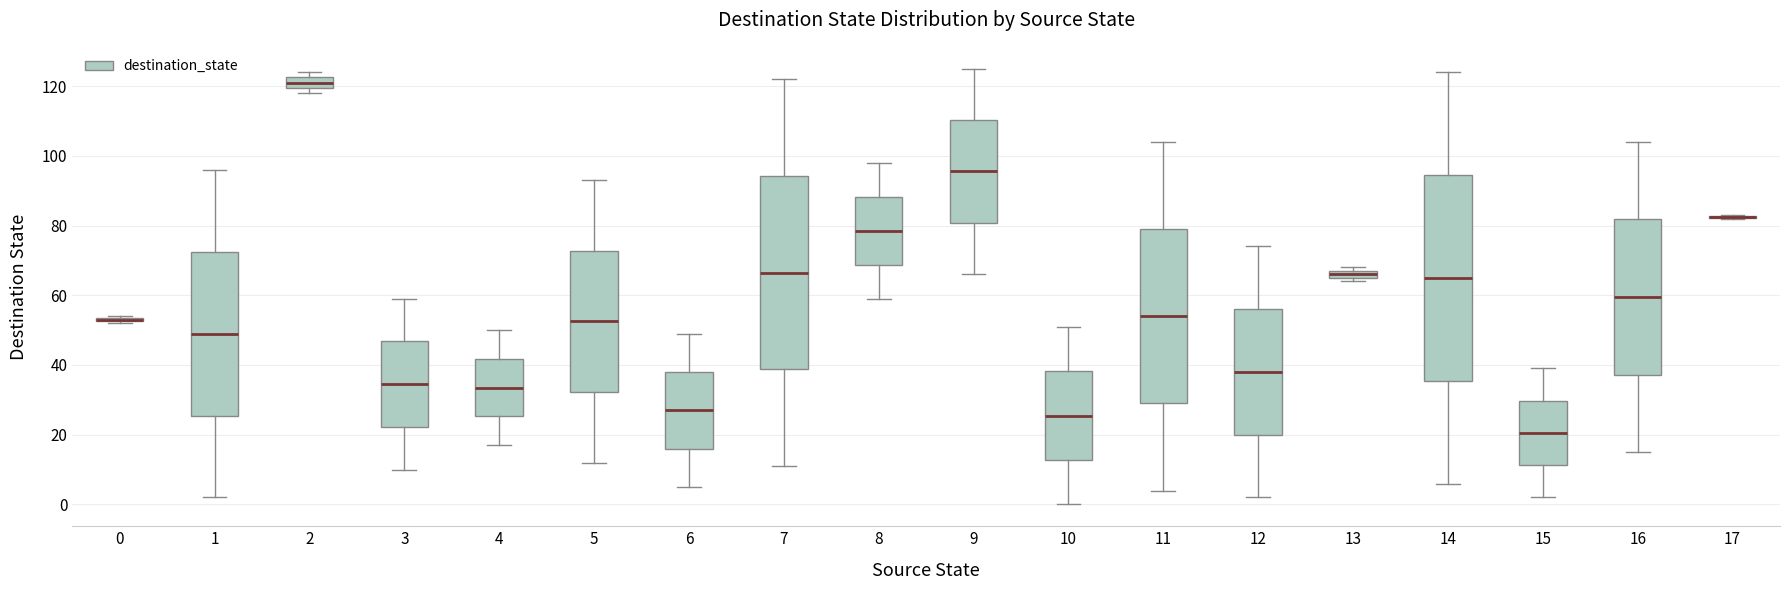

Which box is the tallest, from its lower edge to its upper edge?

14